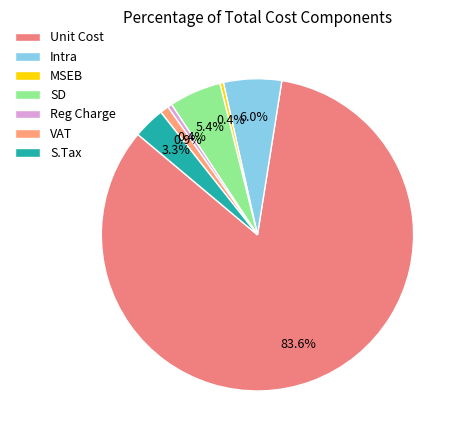

Count the number of slices in the pie.

7